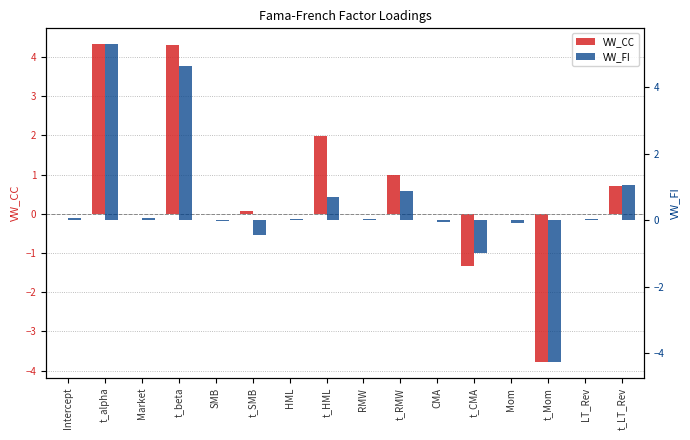

How many distinct data groups are displayed?

2